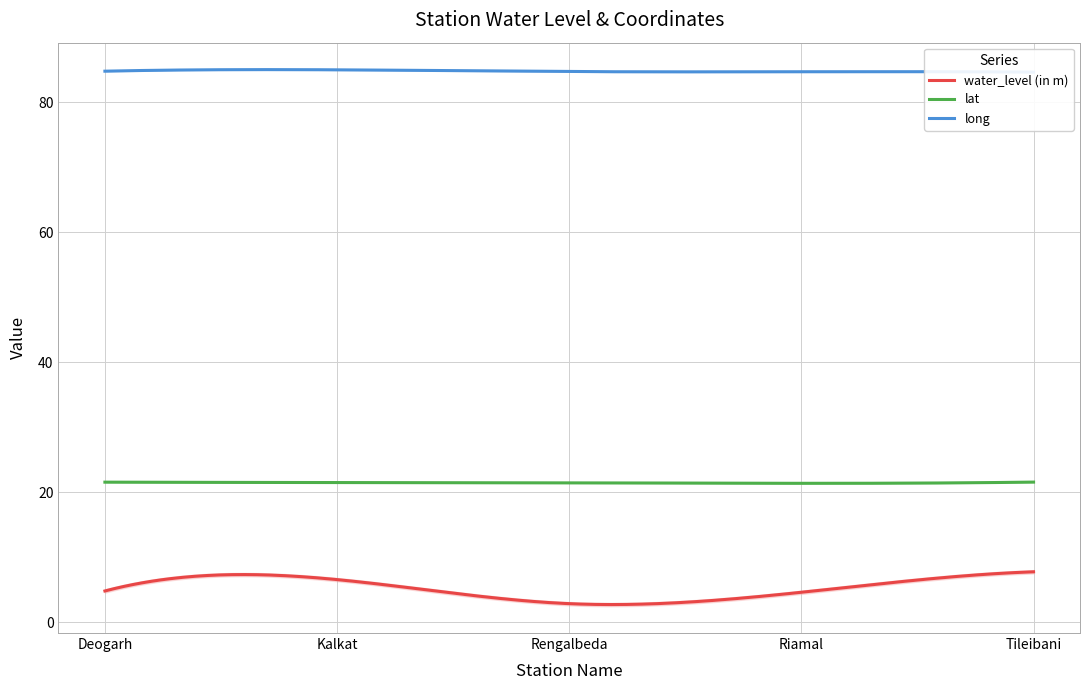

What is the maximum value shown in the chart?

85.0